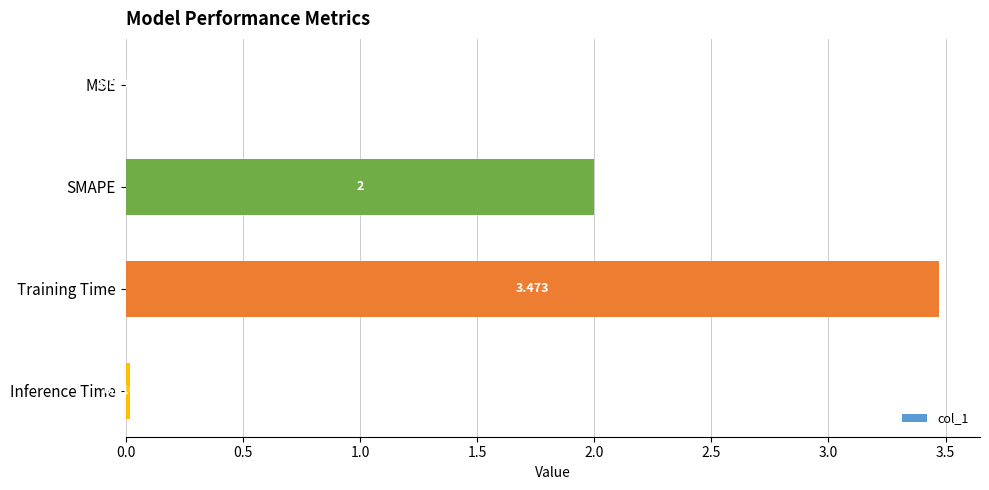

Which category has the highest value across all series?

Training Time